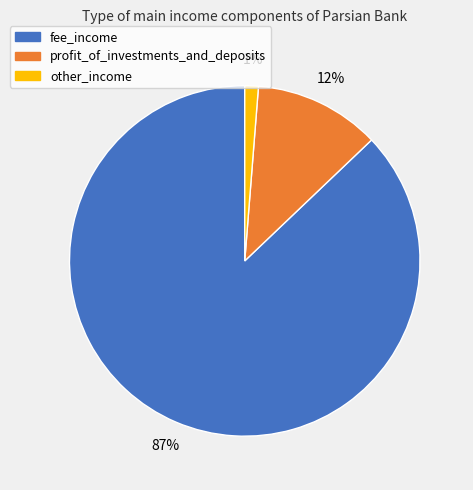

True or false: profit_of_investments_and_deposits accounts for 3% of the total.

False